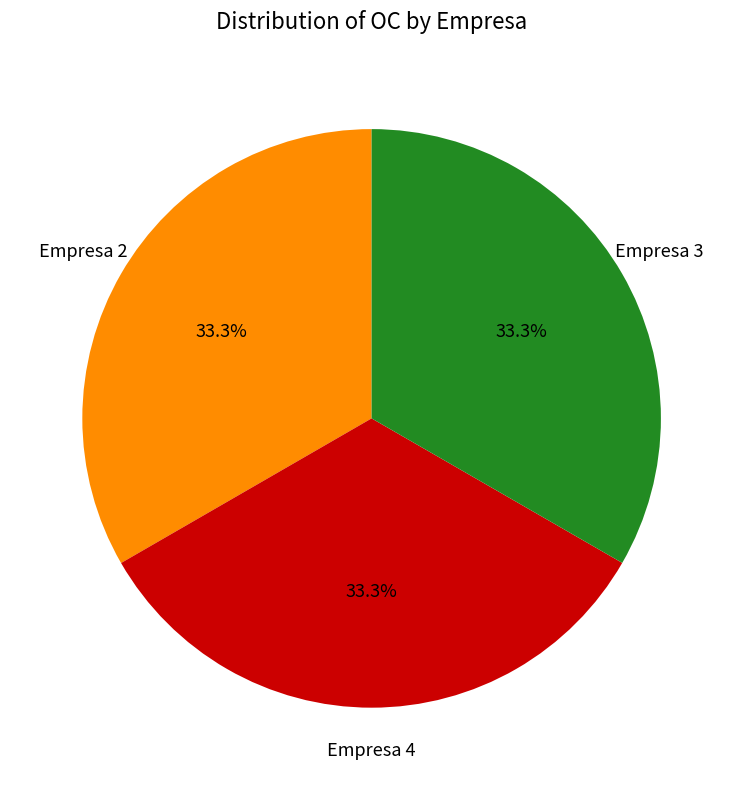

Is there any slice that represents more than half of the pie?

No